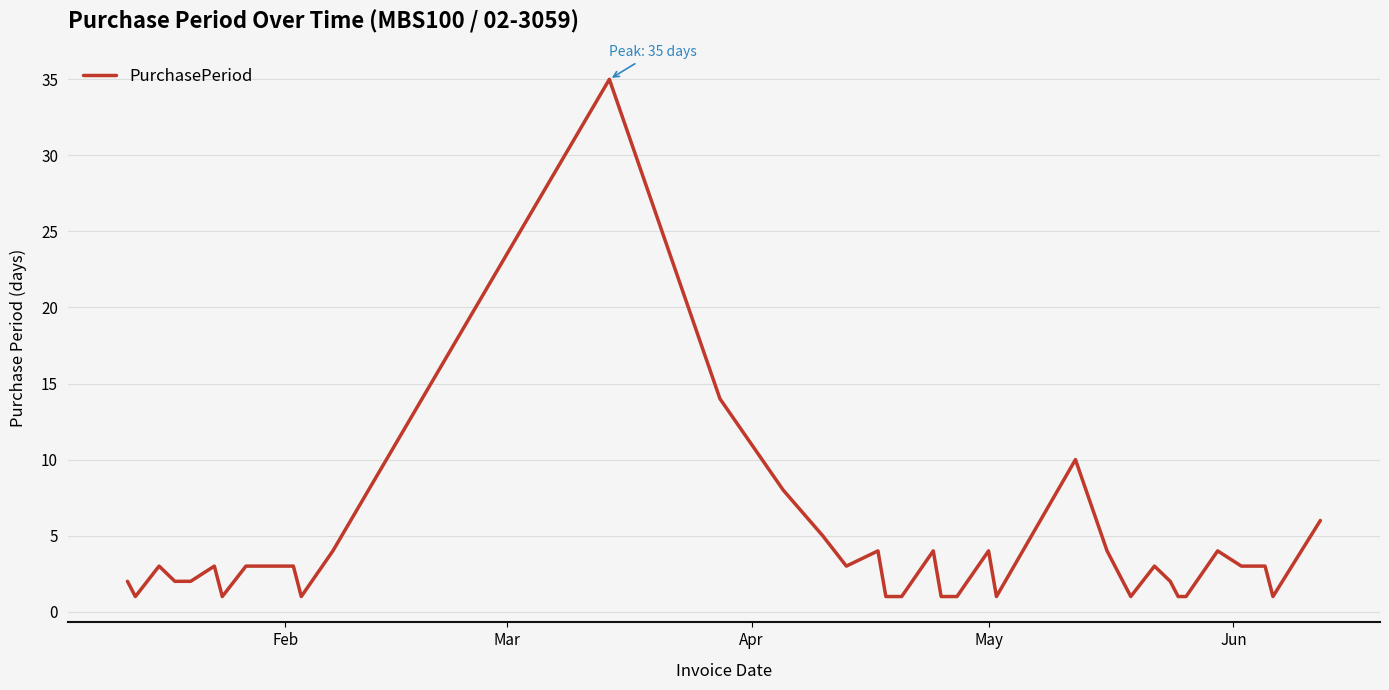

What is the maximum value shown in the chart?

35